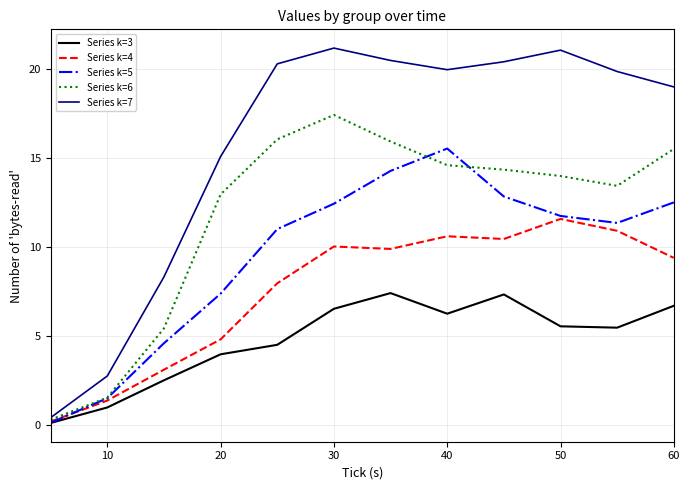

Rank the series by their maximum value, from lowest to highest.

Series k=3, Series k=4, Series k=5, Series k=6, Series k=7